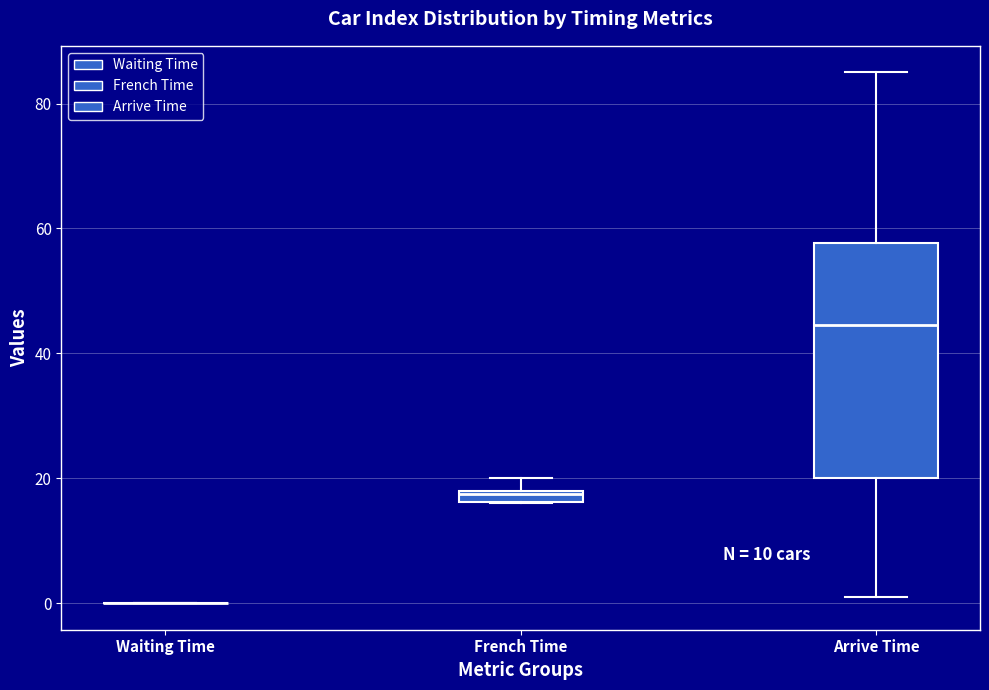

Where is the upper edge of the box for French Time on the y-axis? The values are not printed on the chart, so give them approximately, as read against the axis.

18